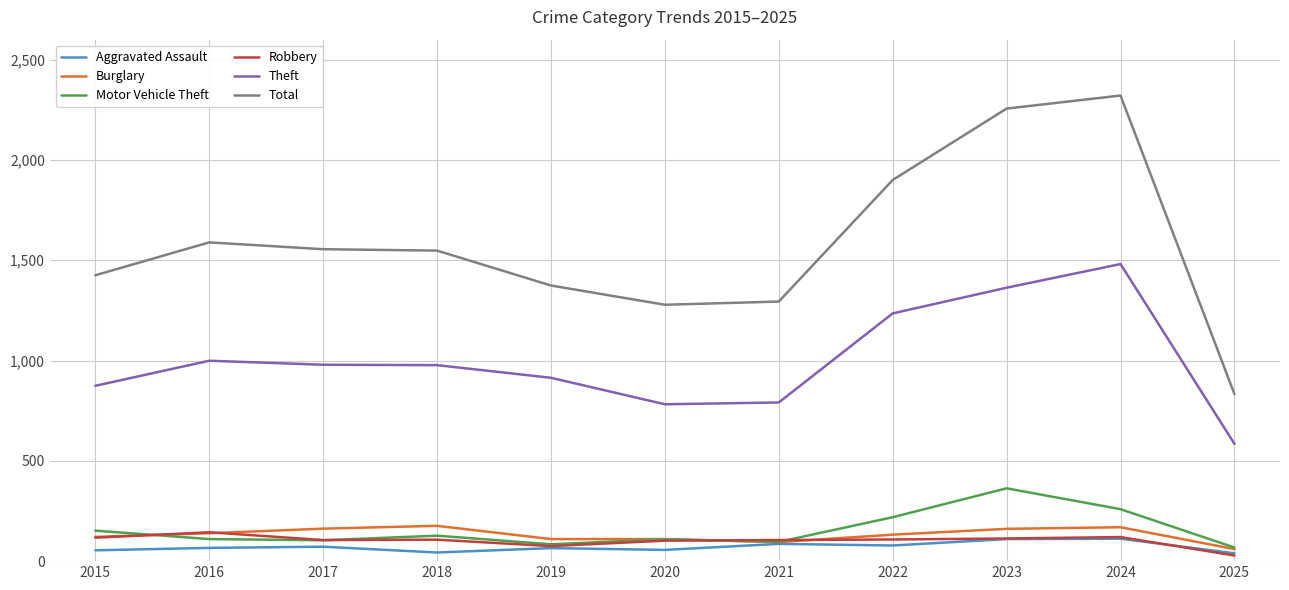

At which category does the chart reach its peak across all series?

2024